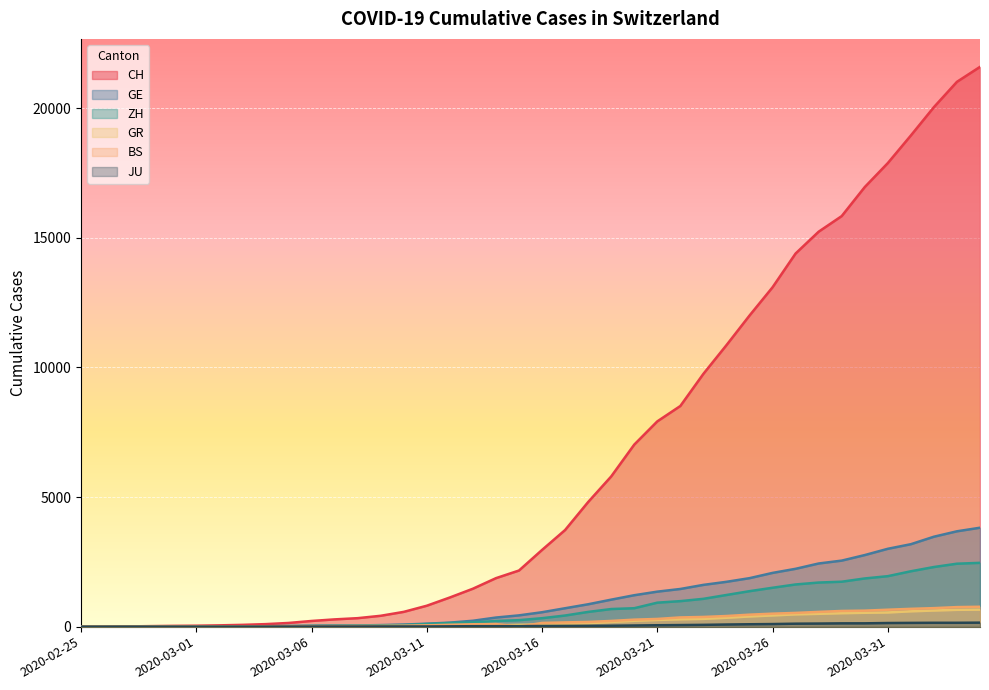

What is the value of the ZH point at the 21st from the left?

326